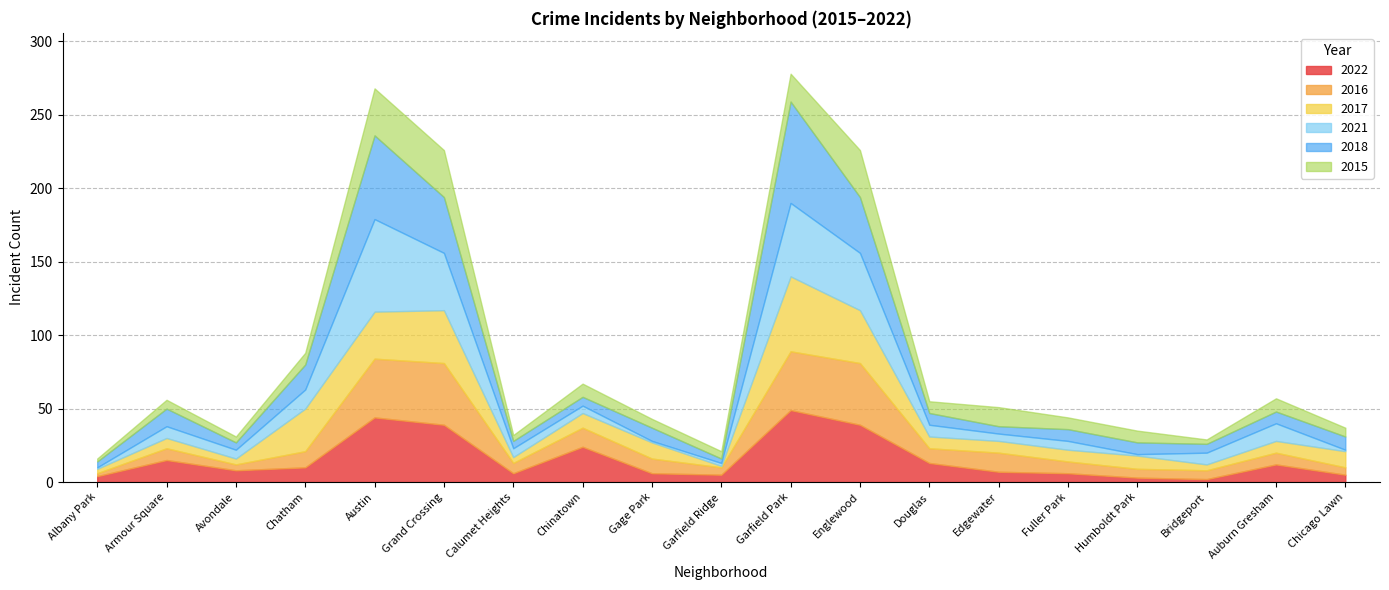

Is it true that 2022 equals 10 at Edgewater?

False